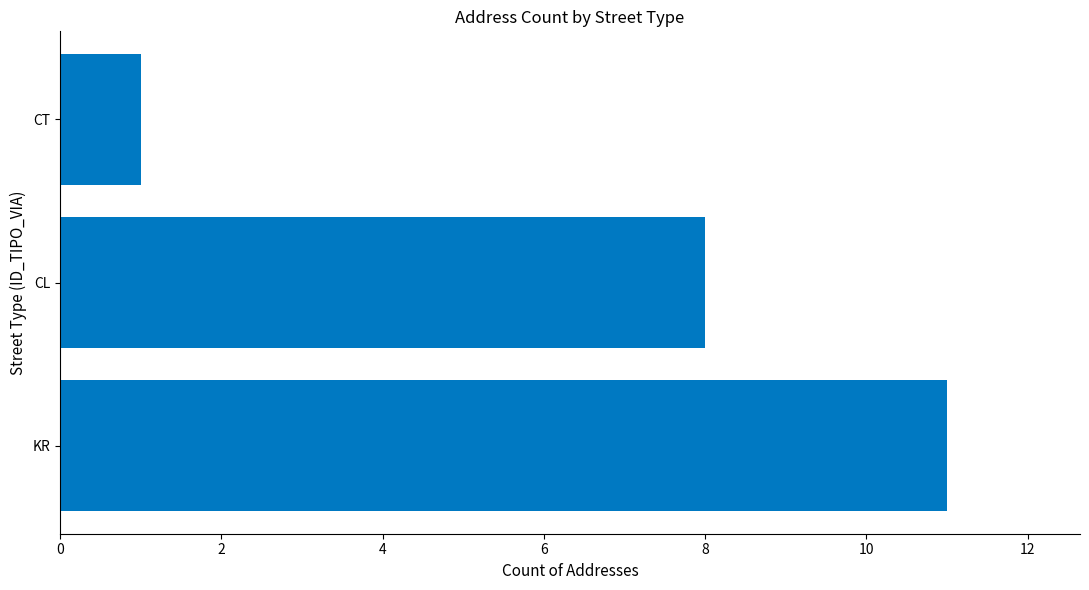

Reading bottom to top, what are all the values shown in this chart?

11	8	1